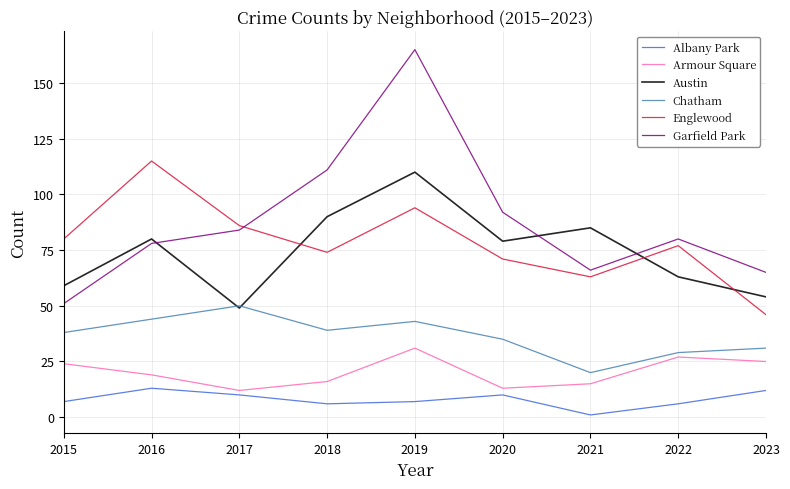

Which series changed the most between 2022 and 2023?

Englewood